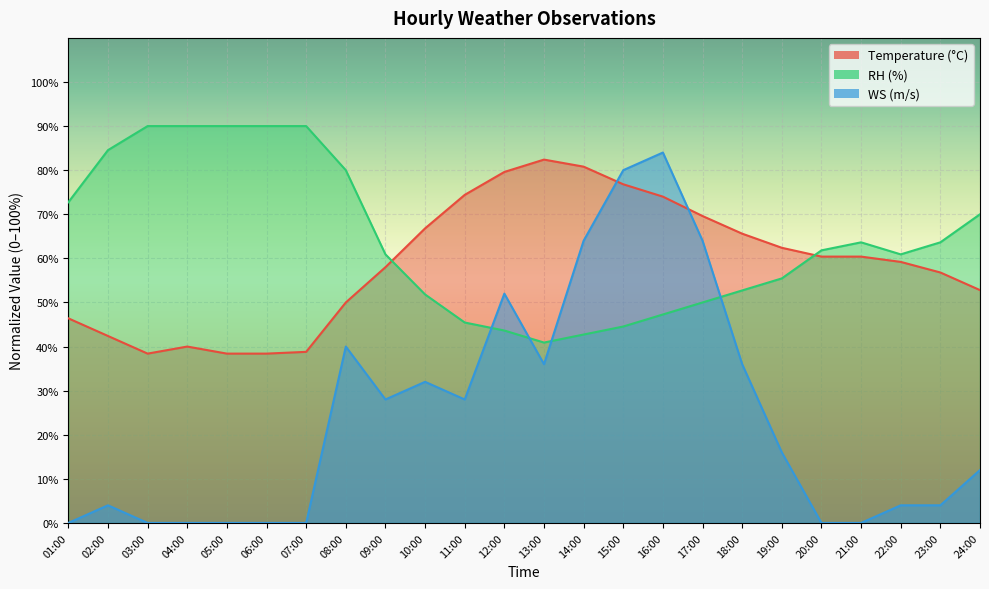

Rank the categories by Temperature value from lowest to highest.

03:00, 05:00, 06:00, 07:00, 04:00, 02:00, 01:00, 08:00, 24:00, 23:00, 09:00, 22:00, 20:00, 21:00, 19:00, 18:00, 10:00, 17:00, 16:00, 11:00, 15:00, 12:00, 14:00, 13:00